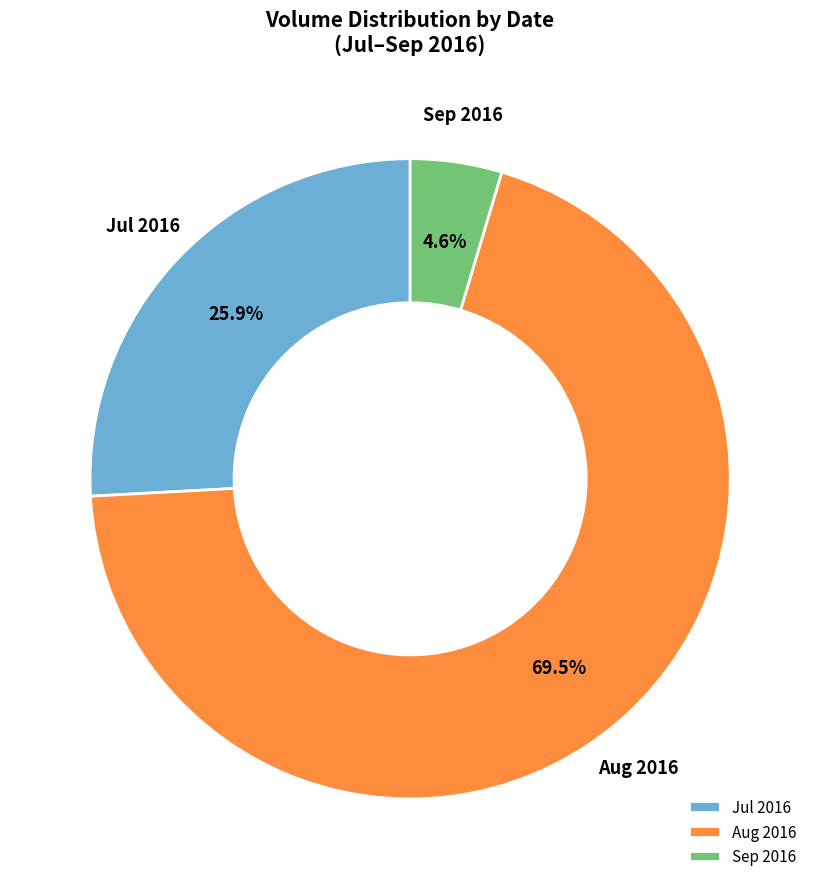

Is the sum of Jul 2016 and Sep 2016 greater than half?

No